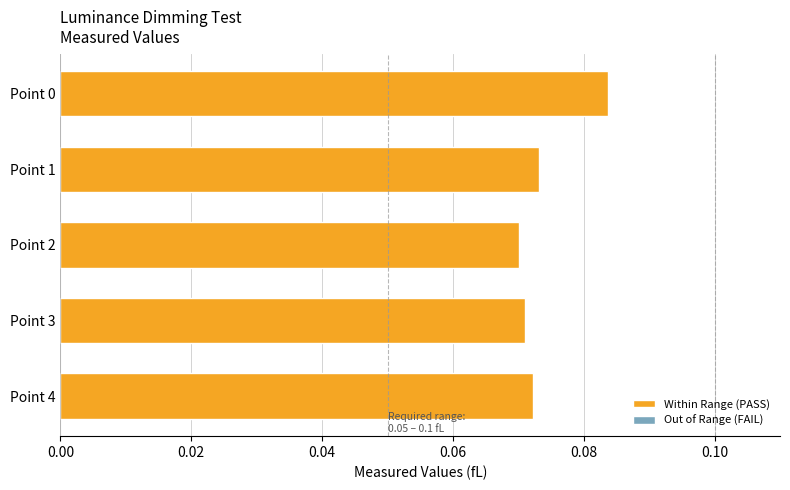

Are the bars grouped side by side (vs. stacked)?

No